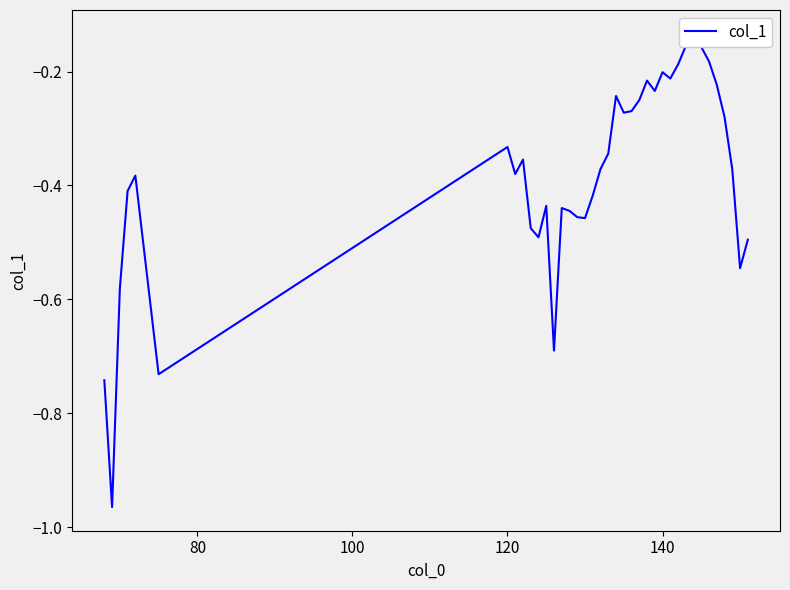

What is the maximum value shown in the chart?

-0.1